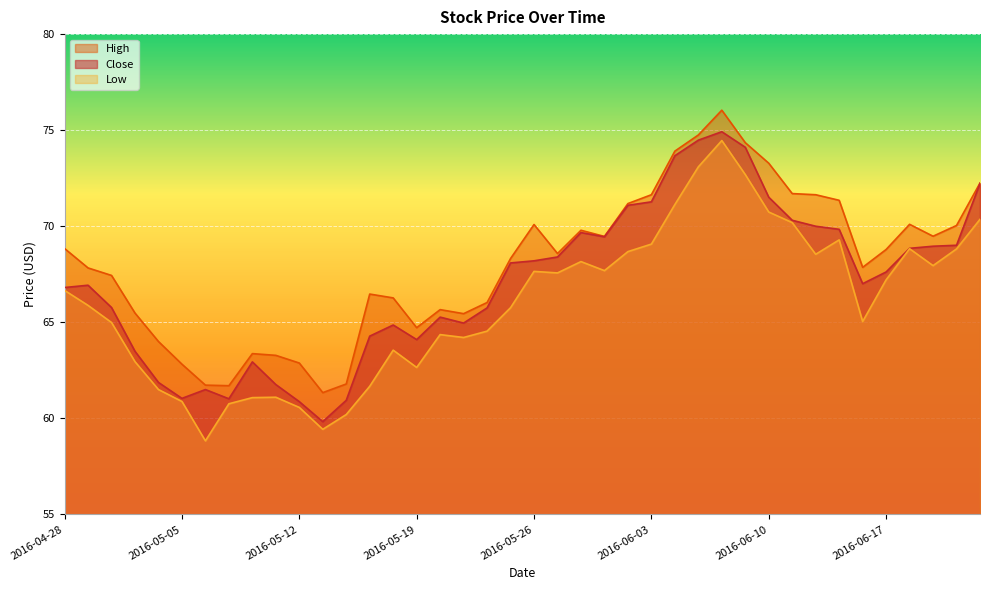

What is the label of the 5th point from the right?

2016-06-17